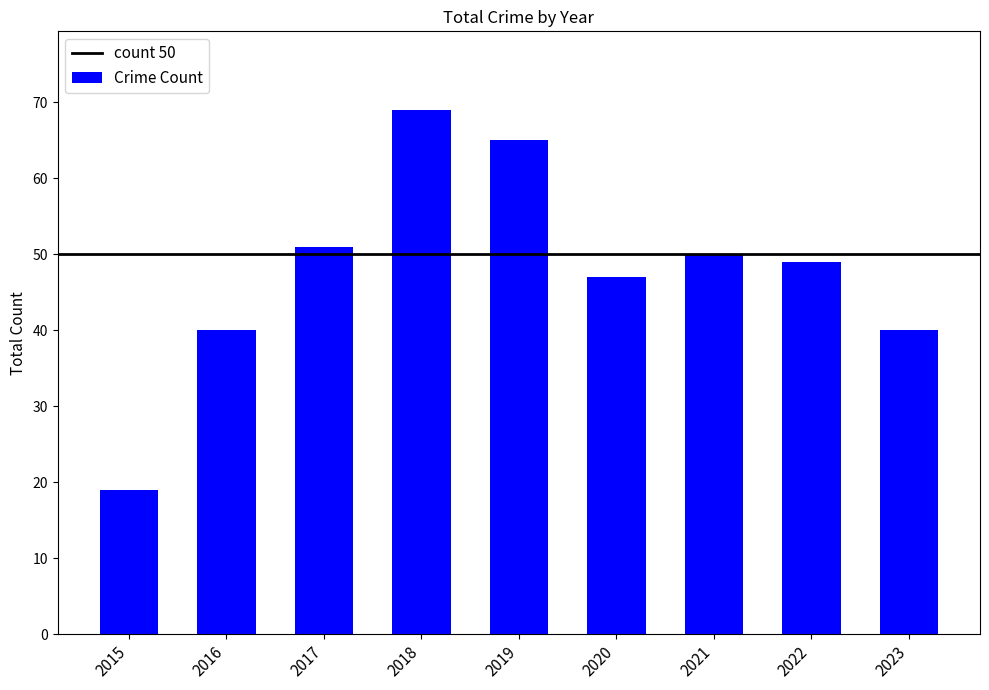

Count the number of data series in this chart.

1